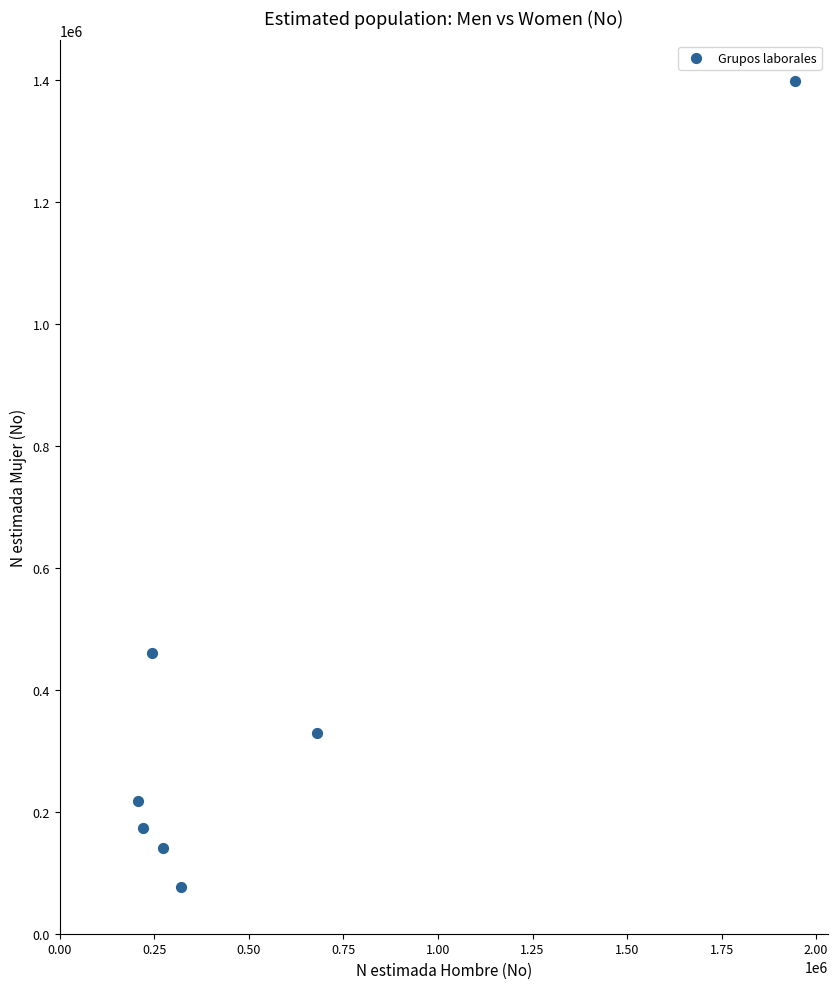

What is the average Y value?

399921